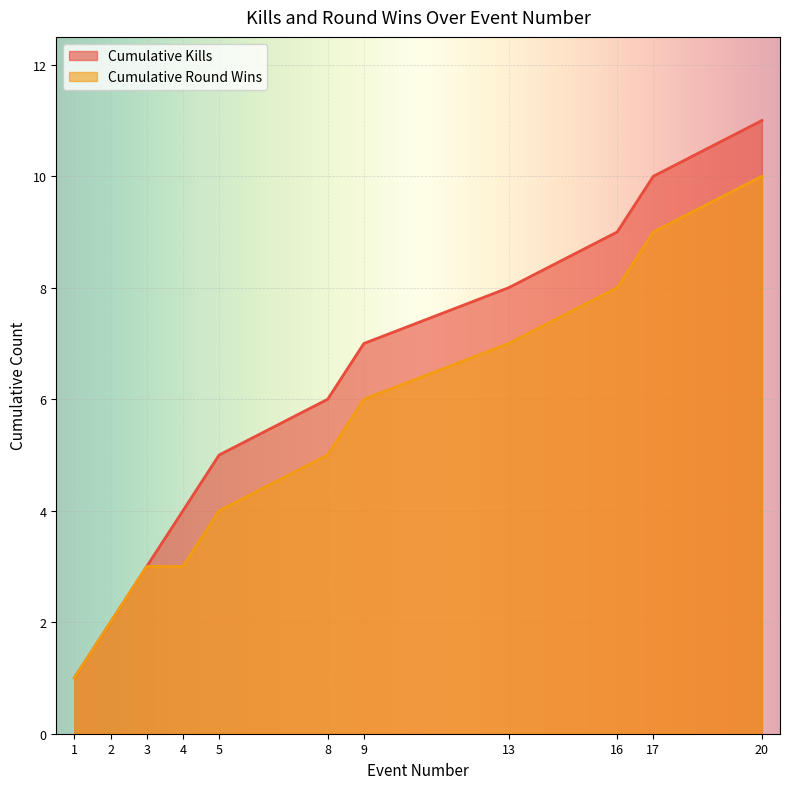

At which label is the value closest to 5?

8